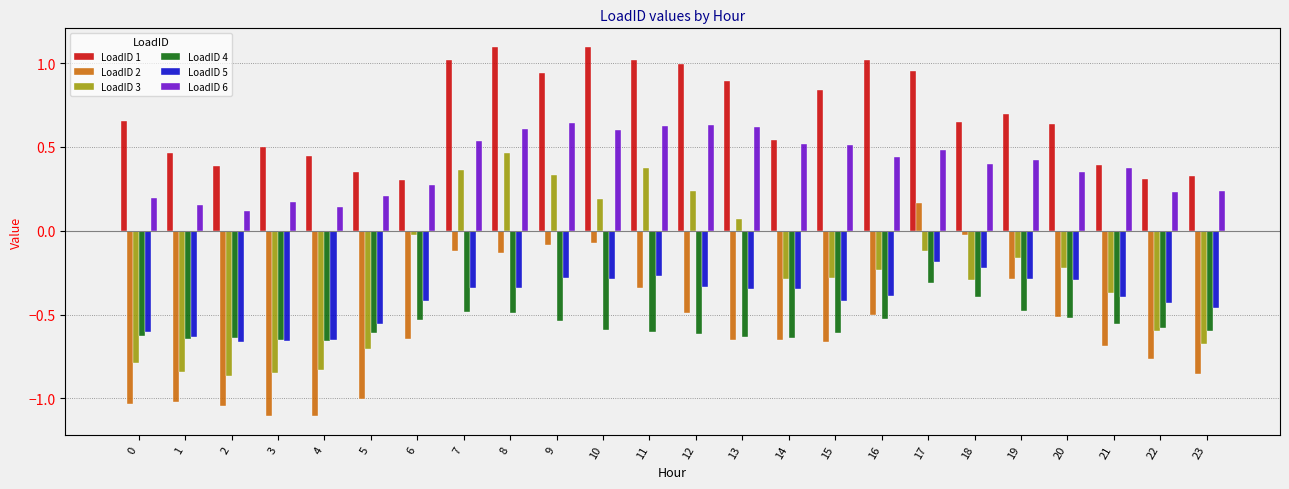

The value of LoadID 6 at 11 is 0.3. True or false?

False